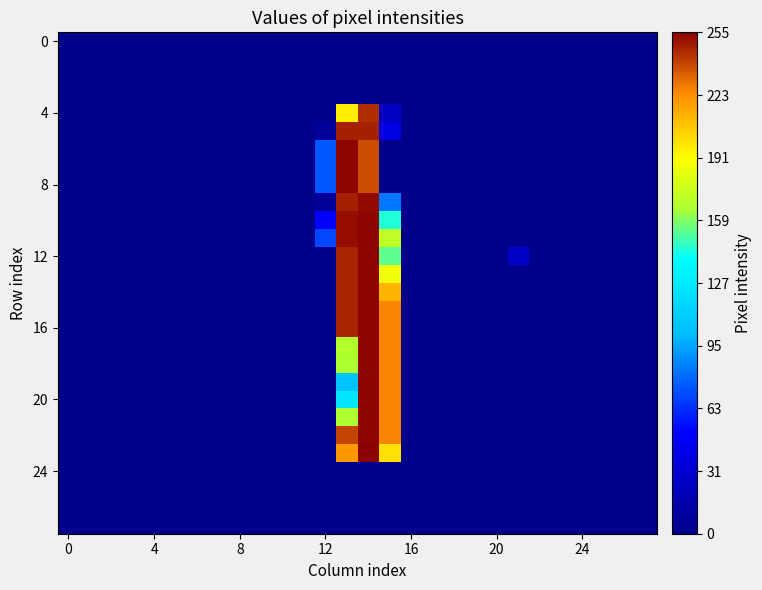

Count the number of data series in this chart.

28